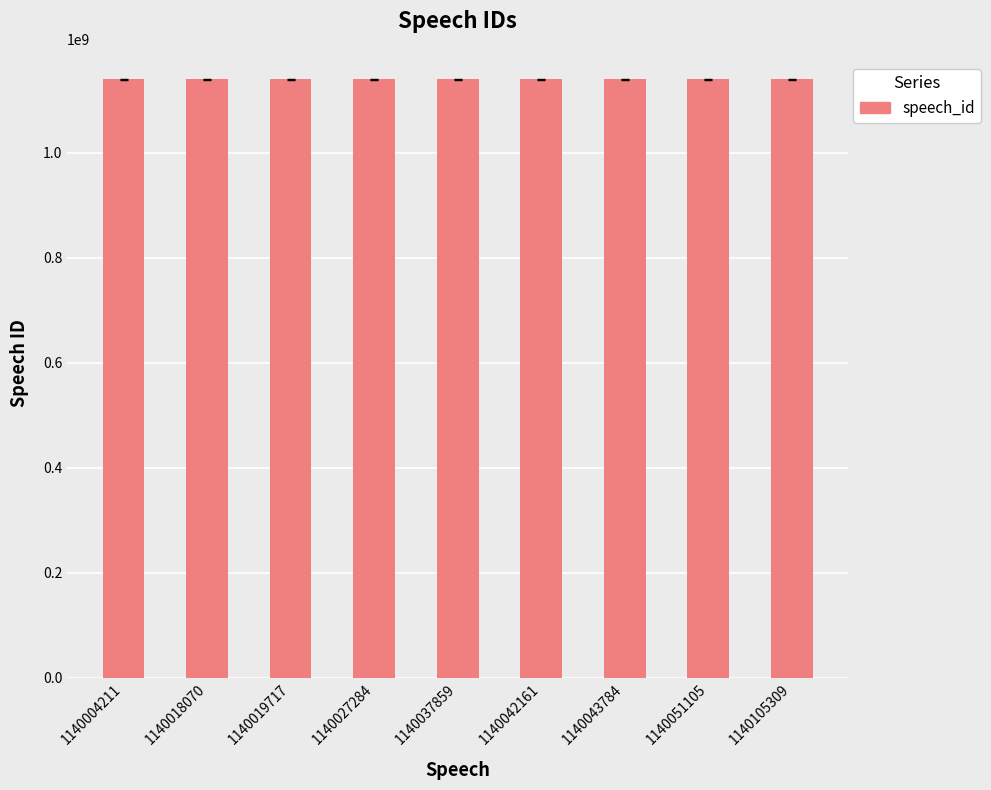

What is the difference between the values at 1140051105 and 1140043784?

7321